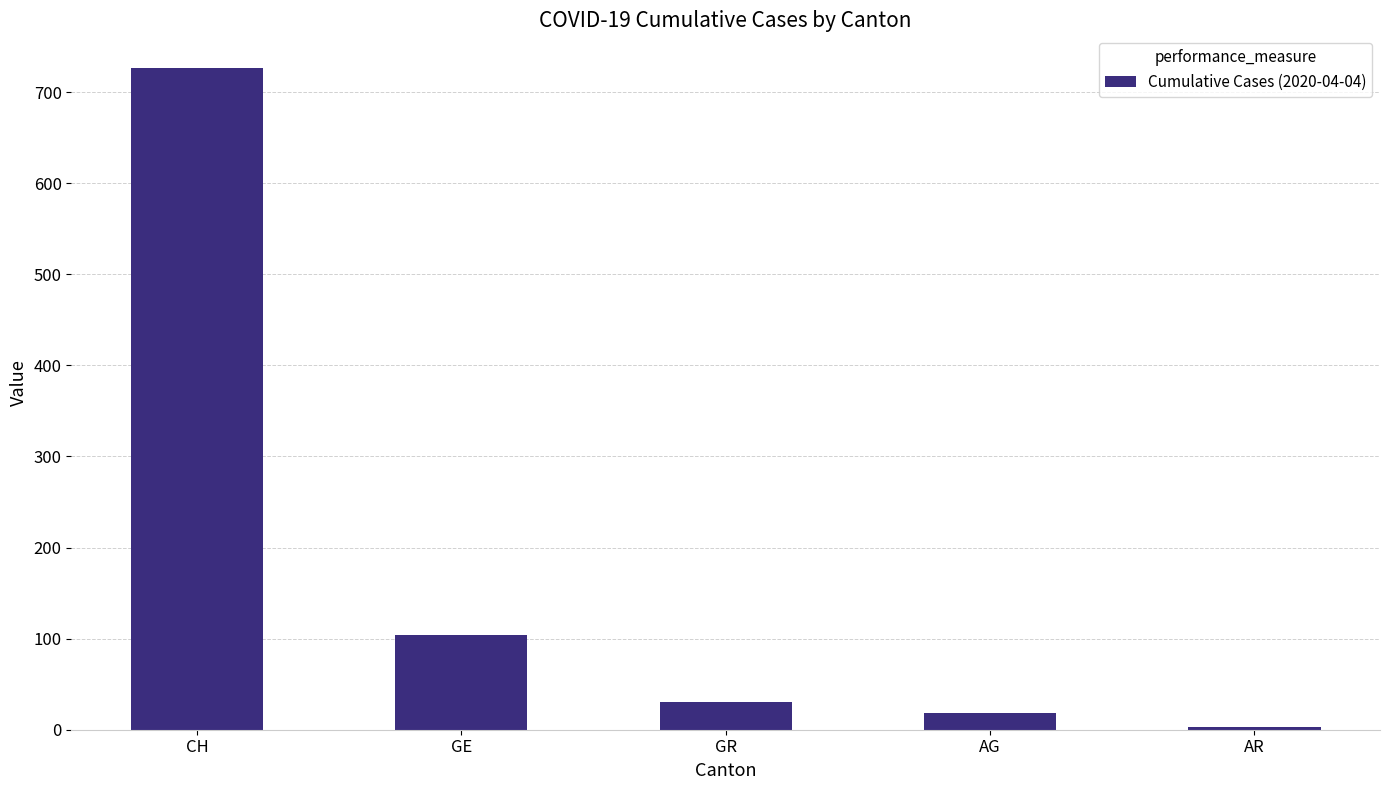

What position from the left is AG?

4